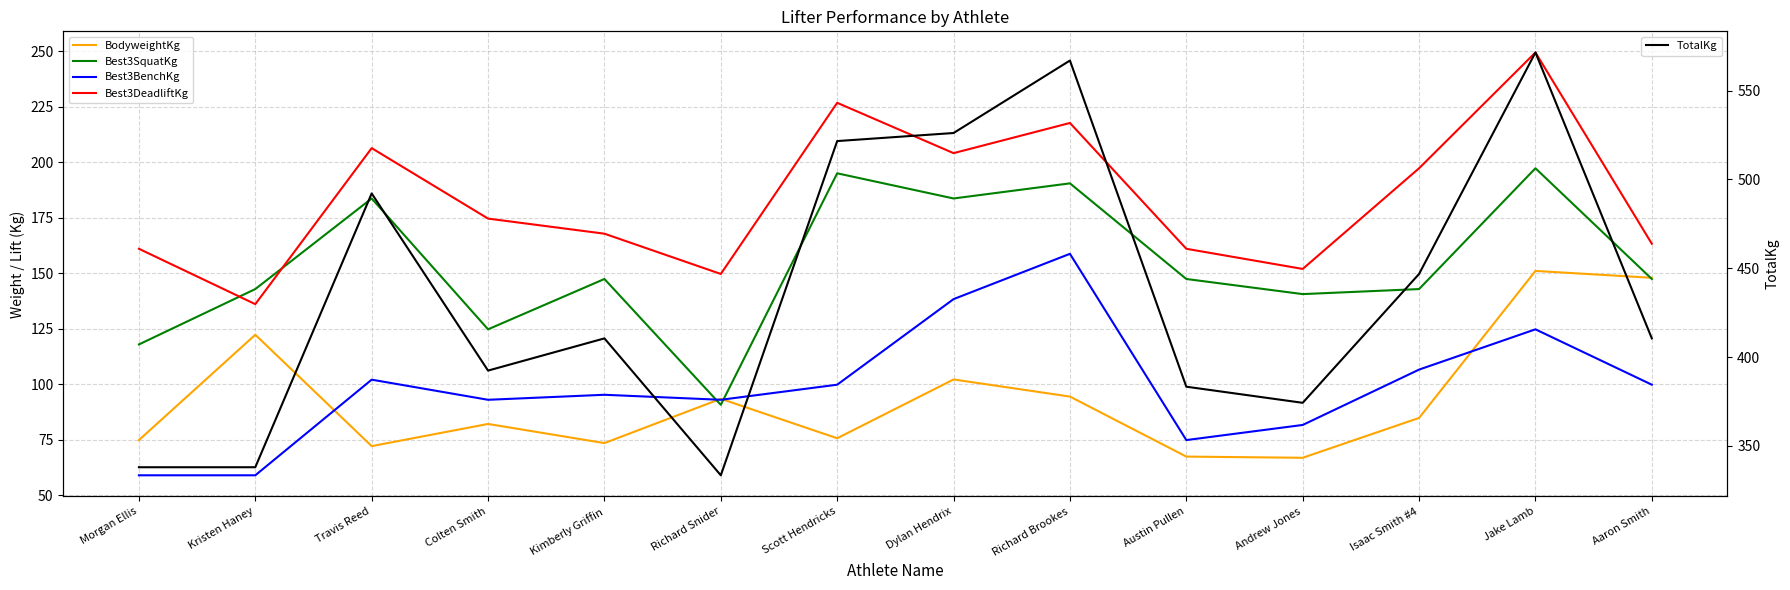

The Best3BenchKg series shows 93.0 at Richard Snider. True or false?

True